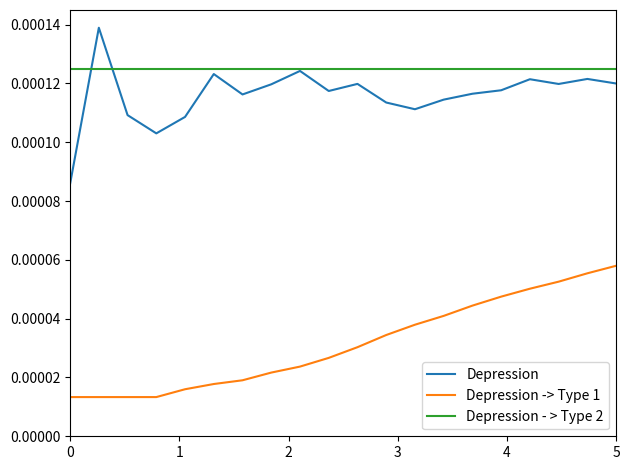

Which series has the largest range (max minus min)?

Depression